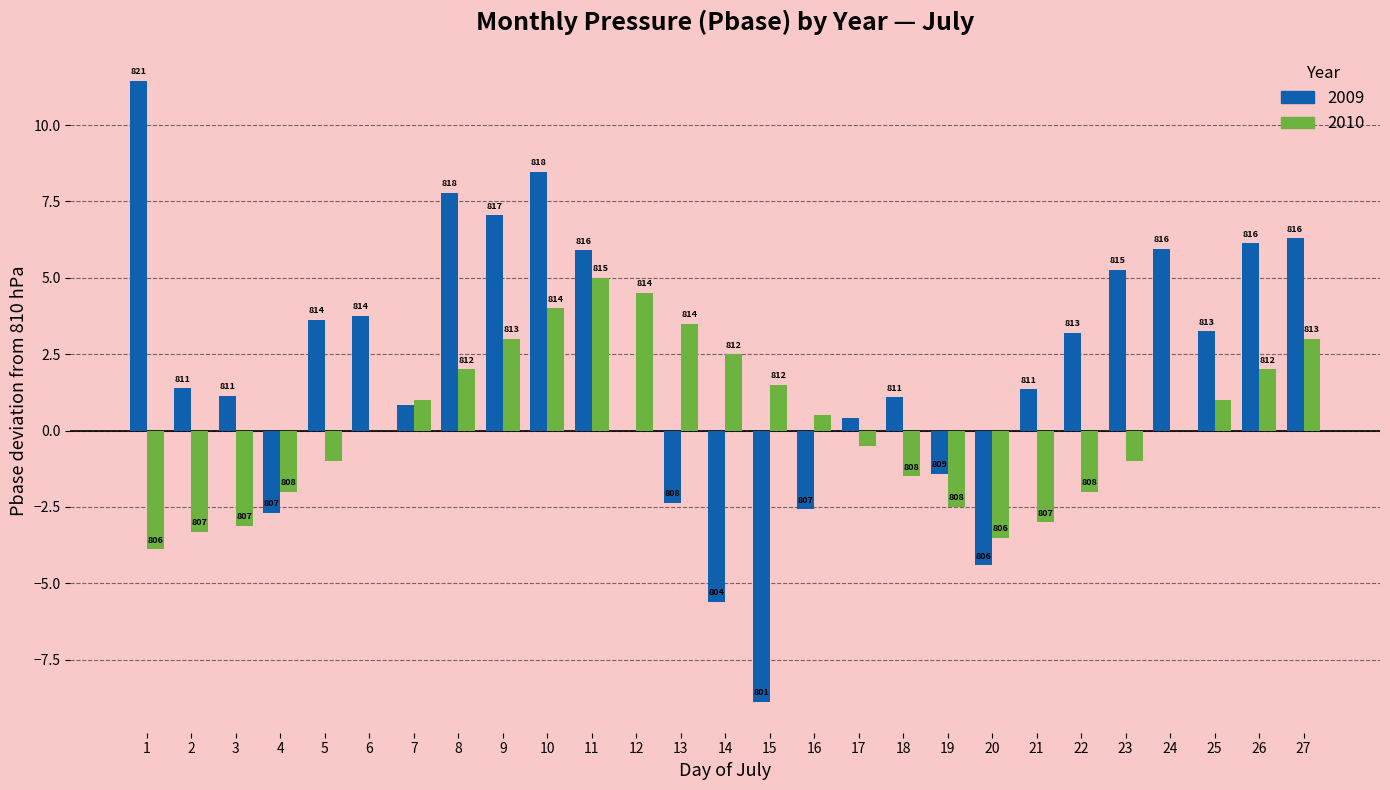

Are the bars grouped side by side (vs. stacked)?

Yes